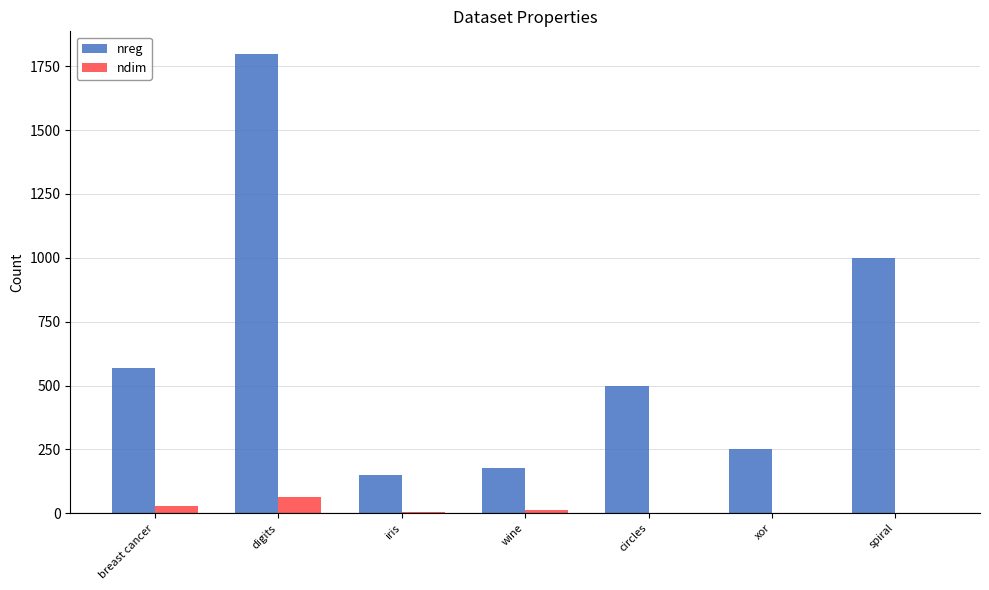

Which series has the widest spread of values?

nreg